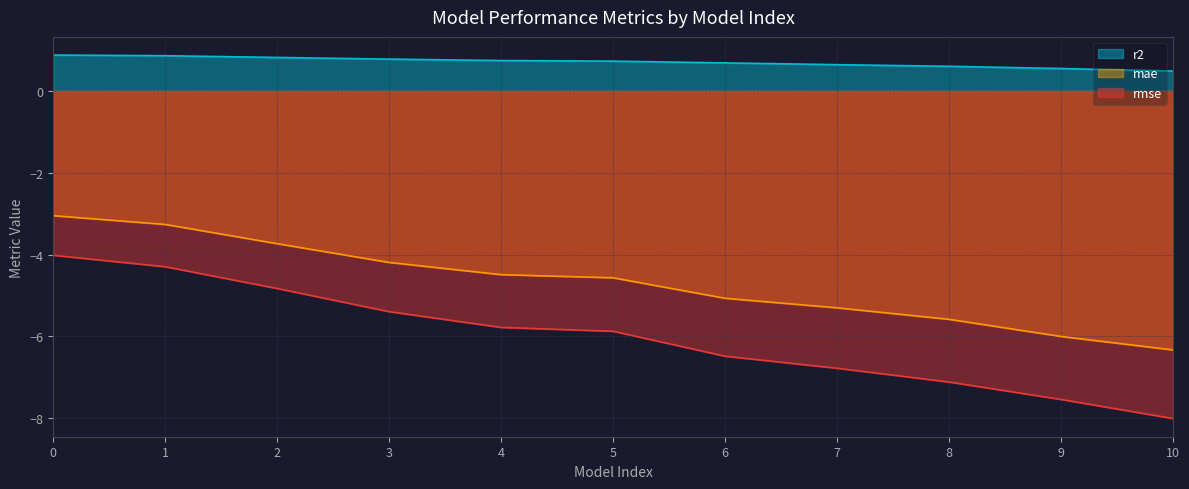

At how many categories does at least one series exceed -3?

11